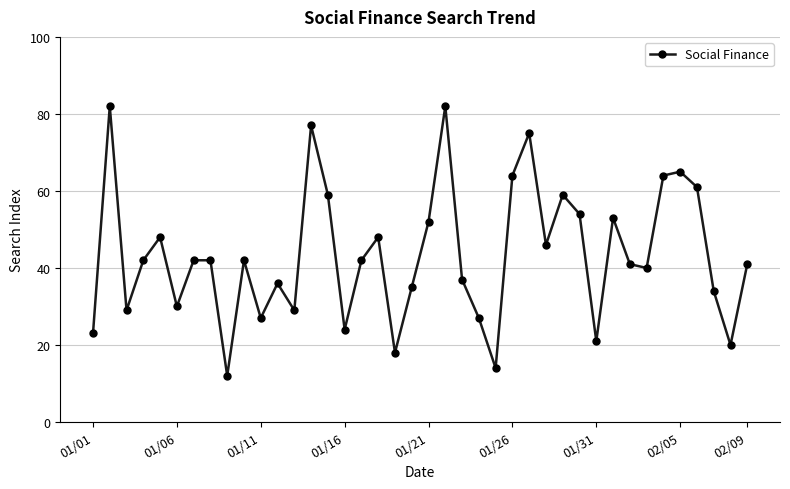

What is the greatest value displayed?

82